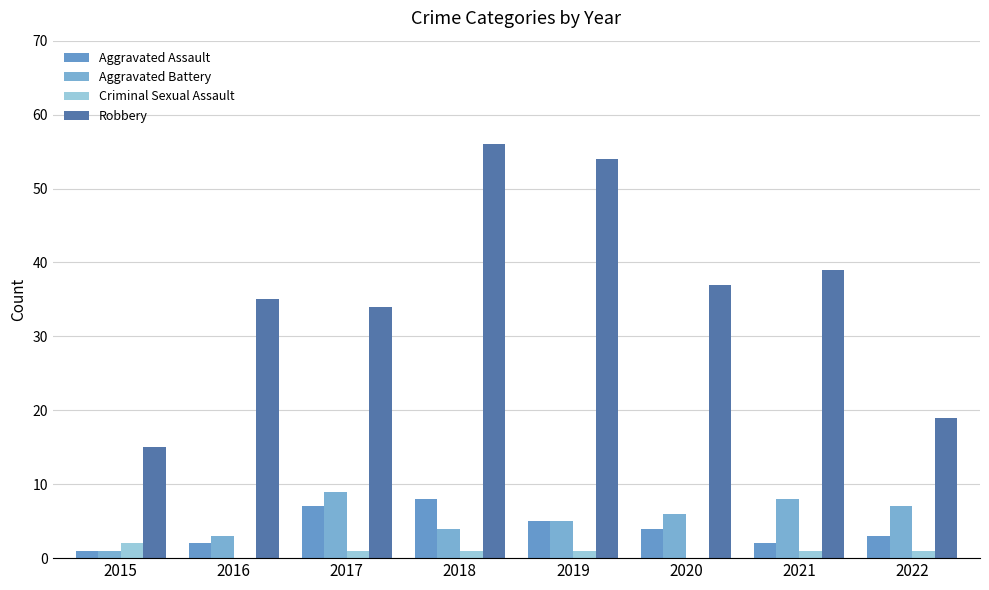

How many groups of bars are there?

8